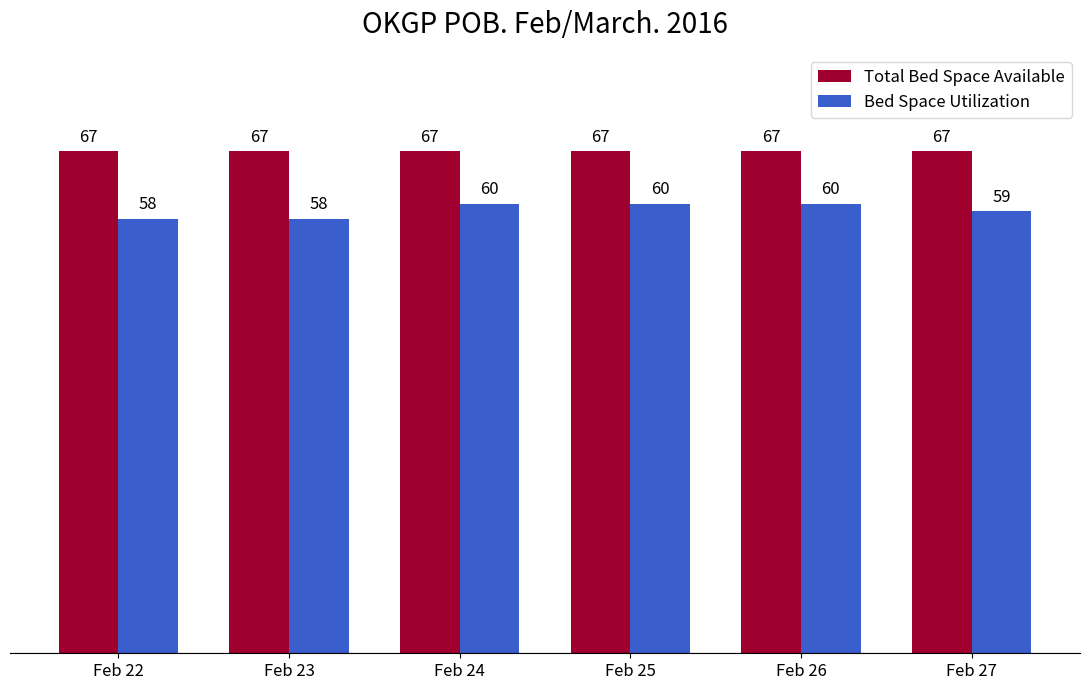

Reading left to right, extract all data points from this chart.

Total Bed Space Available: Feb 22=67	Feb 23=67	Feb 24=67	Feb 25=67	Feb 26=67	Feb 27=67
Bed Space Utilization: Feb 22=58	Feb 23=58	Feb 24=60	Feb 25=60	Feb 26=60	Feb 27=59